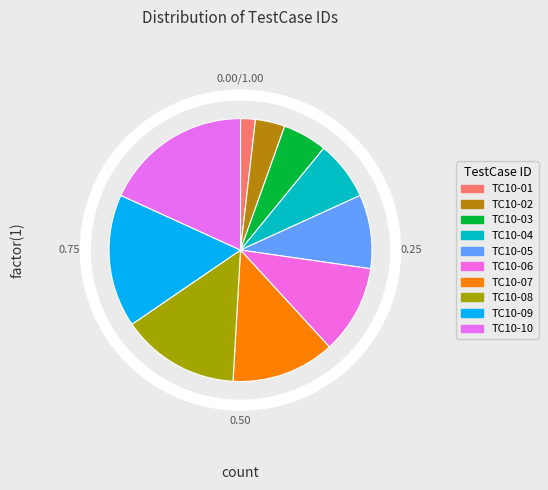

Is there any slice that represents more than half of the pie?

No